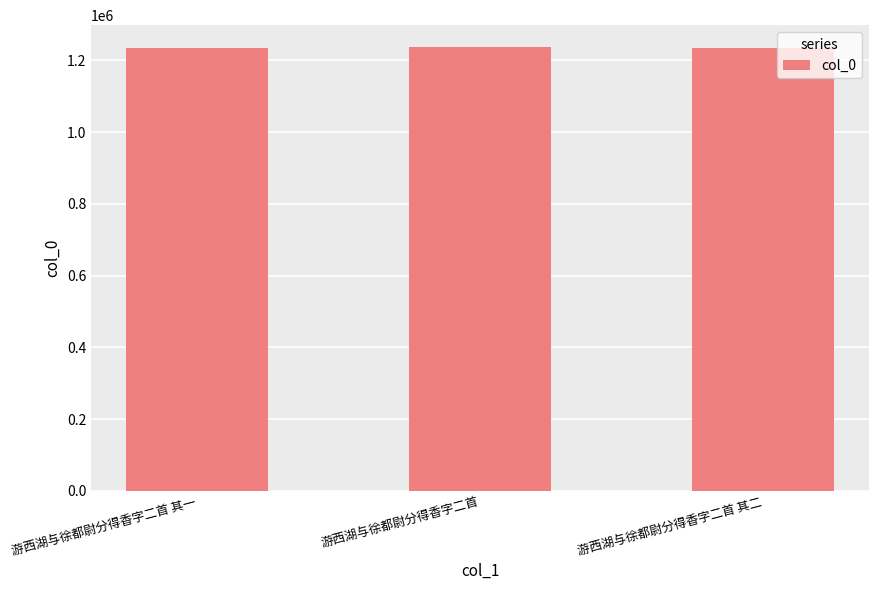

How many bars are there in total?

3